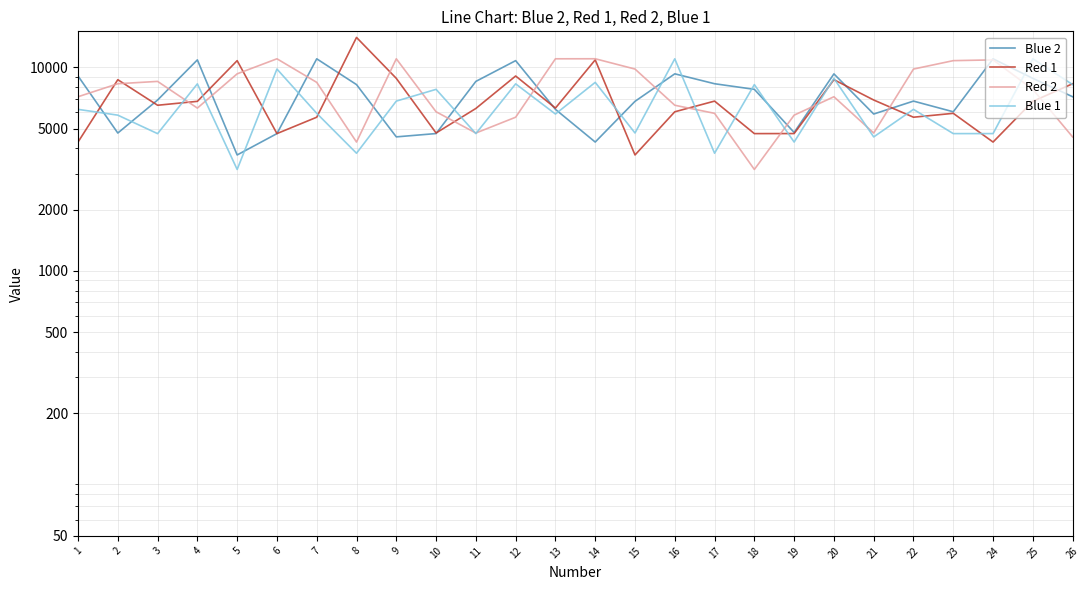

What is the spread (max minus min) of values at 25?

4199